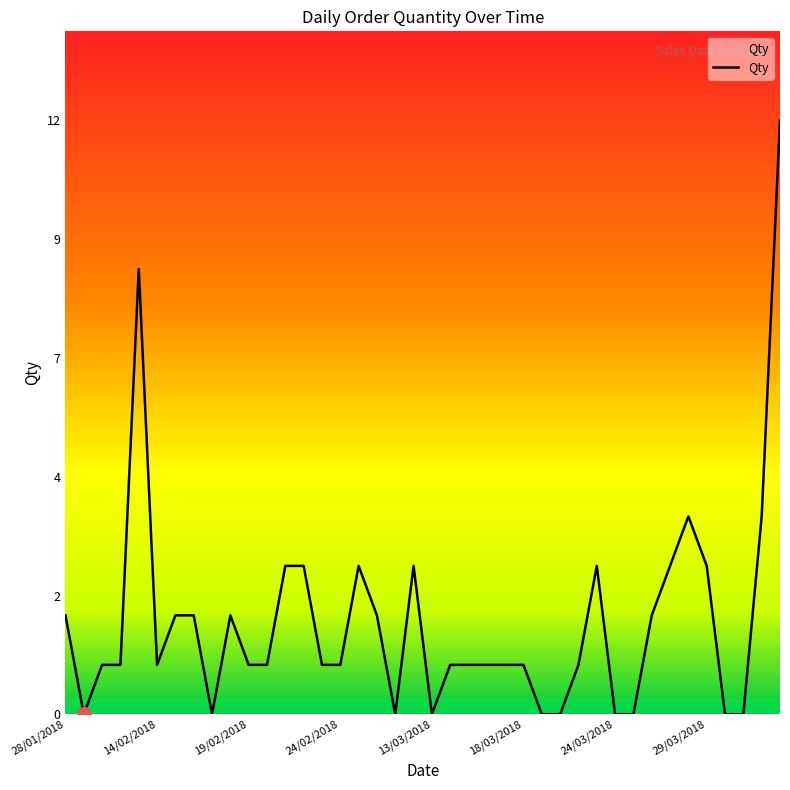

Does the chart display data point markers on the line(s)?

No